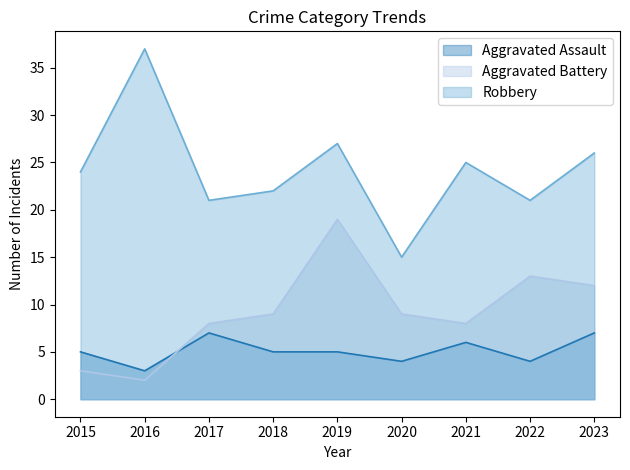

Where is Aggravated Battery nearest to the value 10?

2018